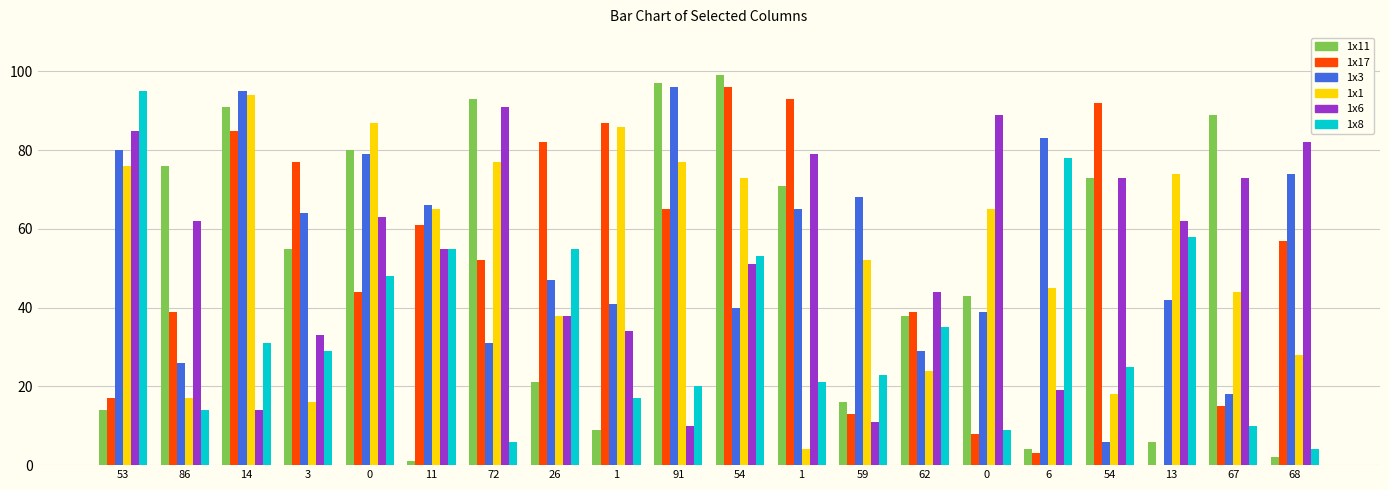

Rank the series at 13 from highest to lowest value.

1x1, 1x6, 1x8, 1x3, 1x11, 1x17